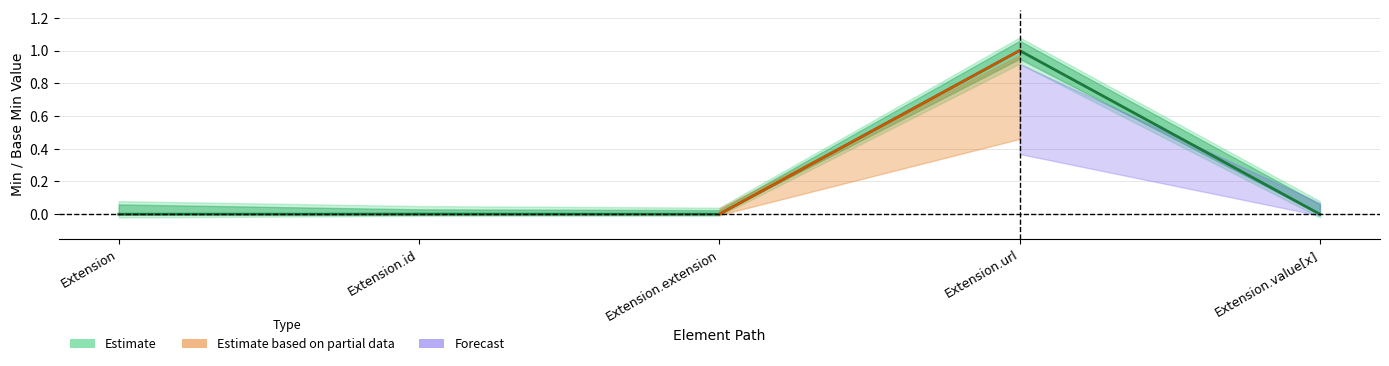

How many values are between 0 and 1?

5